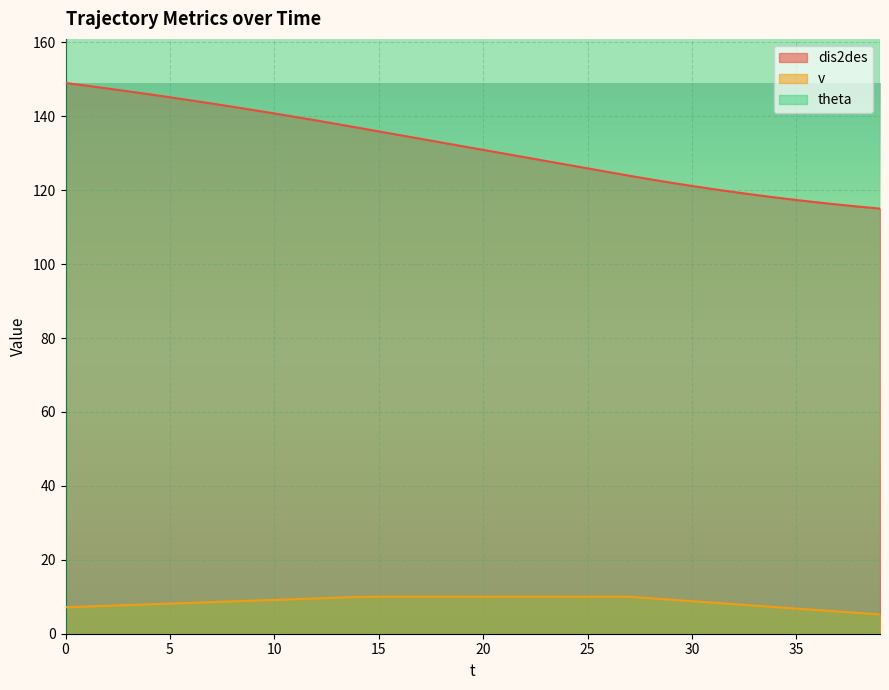

True or false: v and dis2des cross at least once.

False